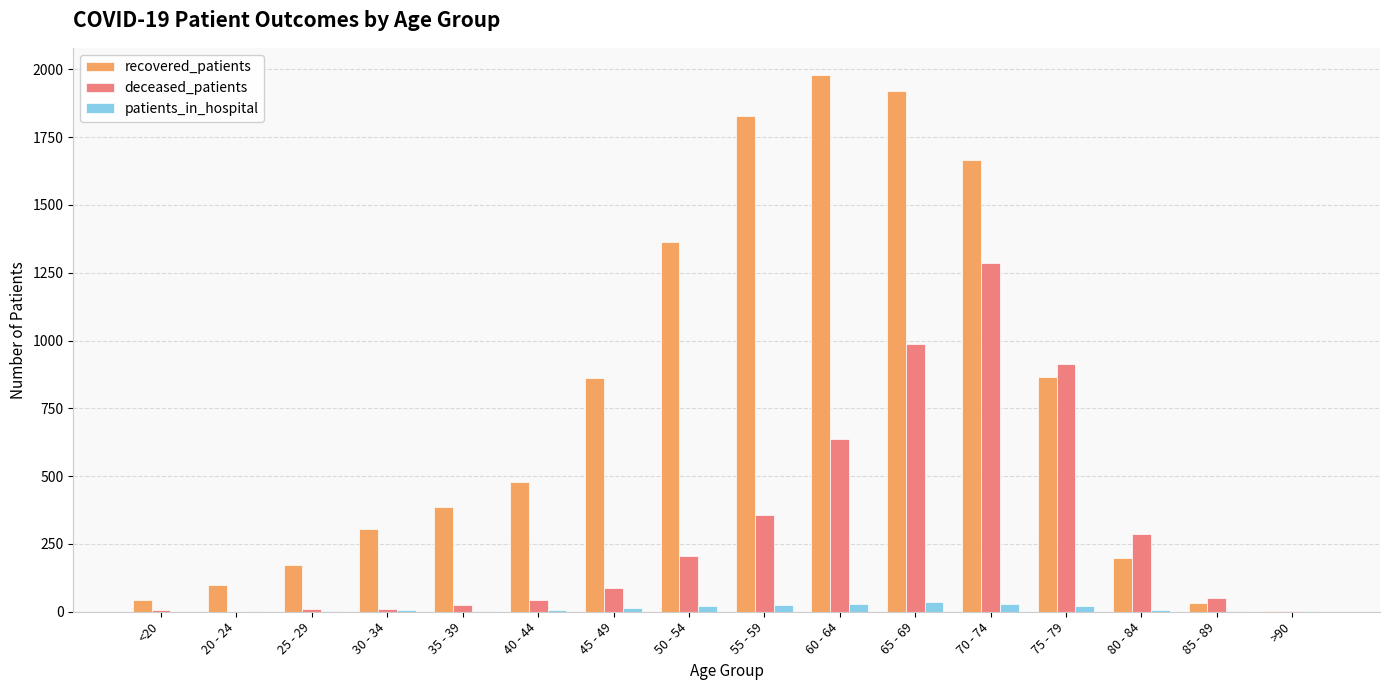

What is the greatest value displayed?

1980